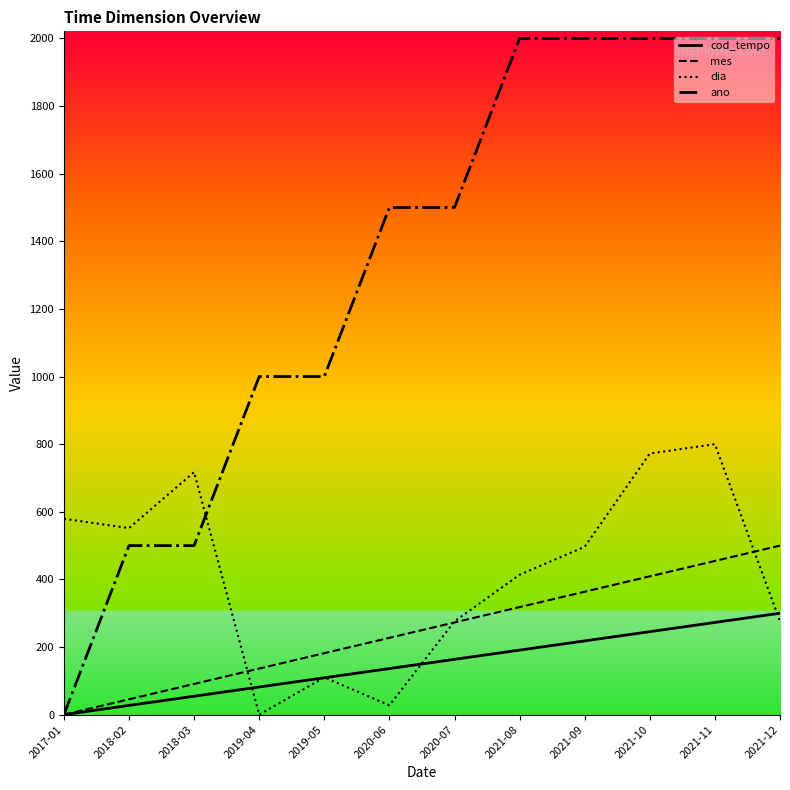

Reading left to right, what are all the values shown in this chart?

cod_tempo: 2017-01=0.0	2018-02=27.3	2018-03=54.5	2019-04=81.8	2019-05=109.1	2020-06=136.4	2020-07=163.6	2021-08=190.9	2021-09=218.2	2021-10=245.5	2021-11=272.7	2021-12=300.0
mes: 2017-01=0.0	2018-02=45.5	2018-03=90.9	2019-04=136.4	2019-05=181.8	2020-06=227.3	2020-07=272.7	2021-08=318.2	2021-09=363.6	2021-10=409.1	2021-11=454.5	2021-12=500.0
dia: 2017-01=579.3	2018-02=551.7	2018-03=717.2	2019-04=0.0	2019-05=110.3	2020-06=27.6	2020-07=275.9	2021-08=413.8	2021-09=496.6	2021-10=772.4	2021-11=800.0	2021-12=275.9
ano: 2017-01=0.0	2018-02=500.0	2018-03=500.0	2019-04=1000.0	2019-05=1000.0	2020-06=1500.0	2020-07=1500.0	2021-08=2000.0	2021-09=2000.0	2021-10=2000.0	2021-11=2000.0	2021-12=2000.0